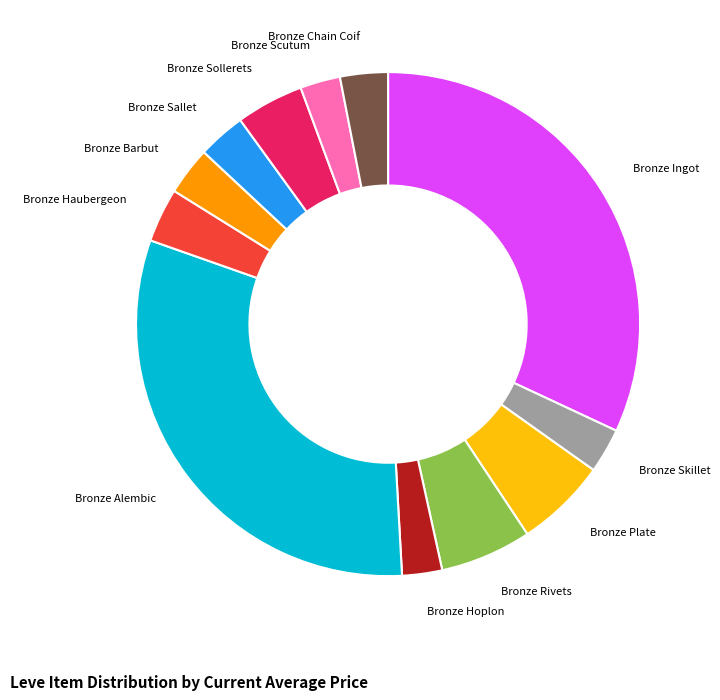

Is there a majority slice in this chart?

No